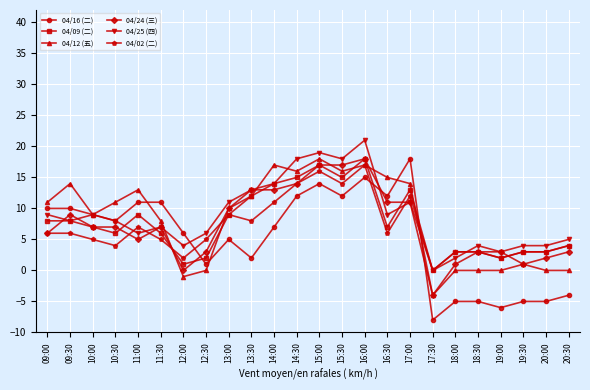

How many data points in 04/12 (五) are less than 11?

12